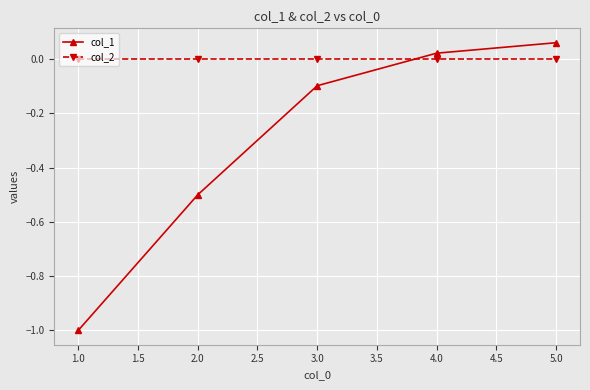

Between 2.0 and 5.0, which series saw the biggest shift?

col_1